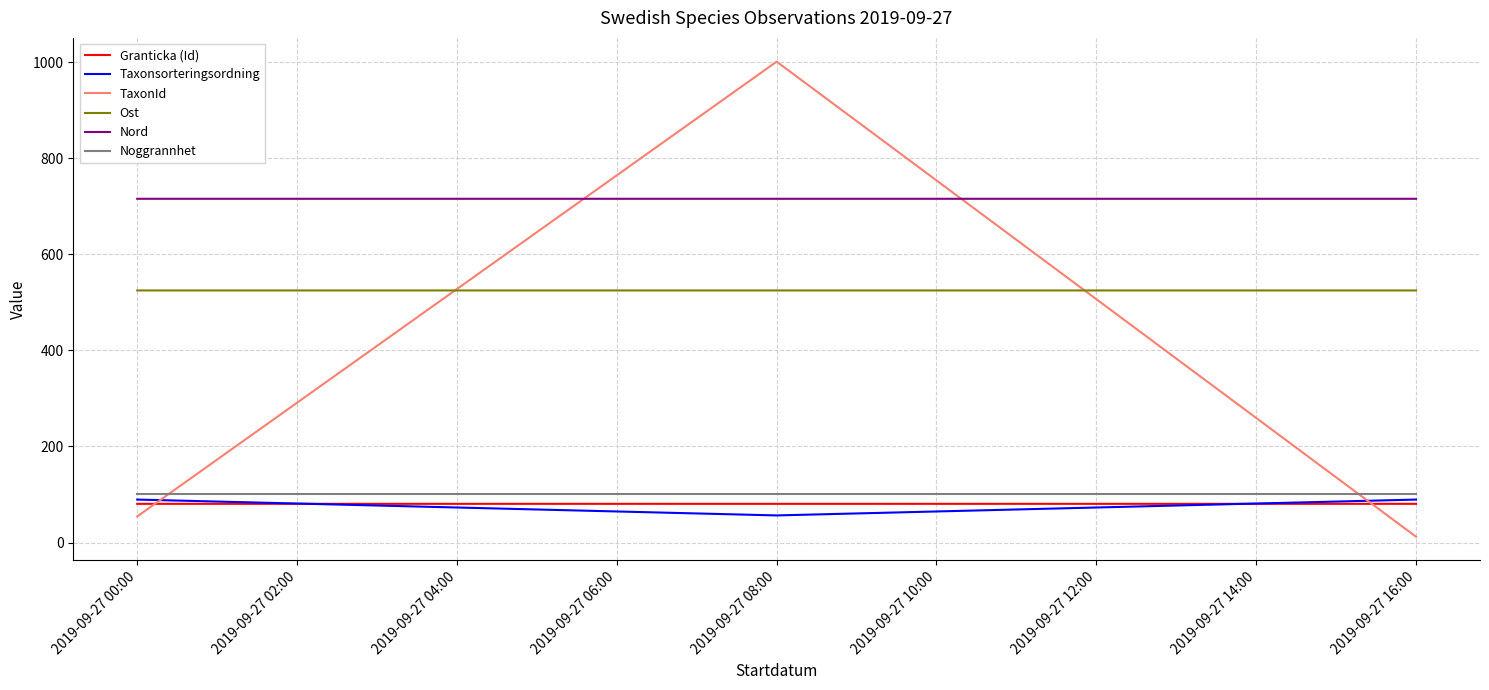

Which label corresponds to the largest value in the chart?

2019-09-27 08:00